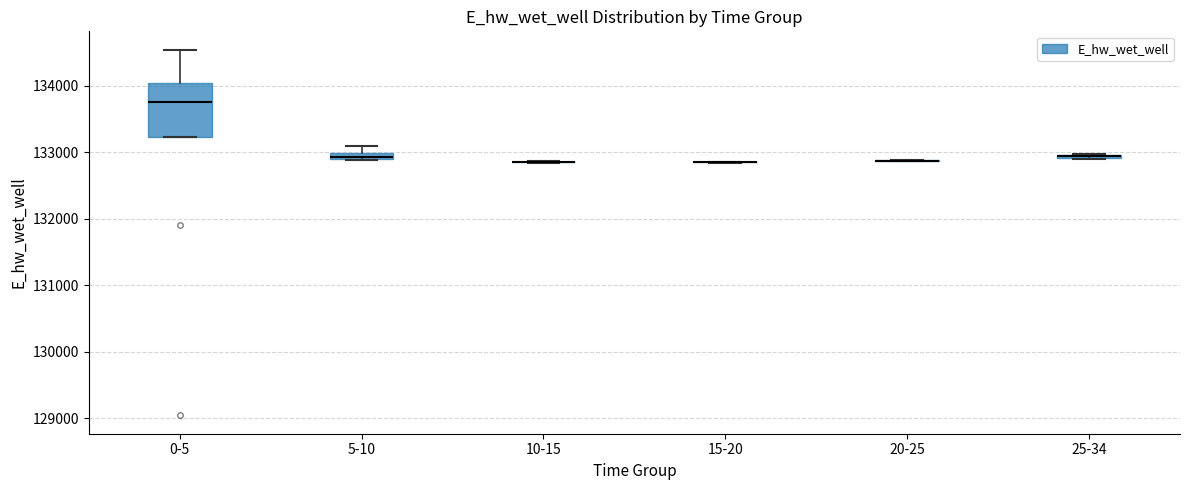

Comparing the boxes themselves (not the whiskers), which one is the tallest?

0-5